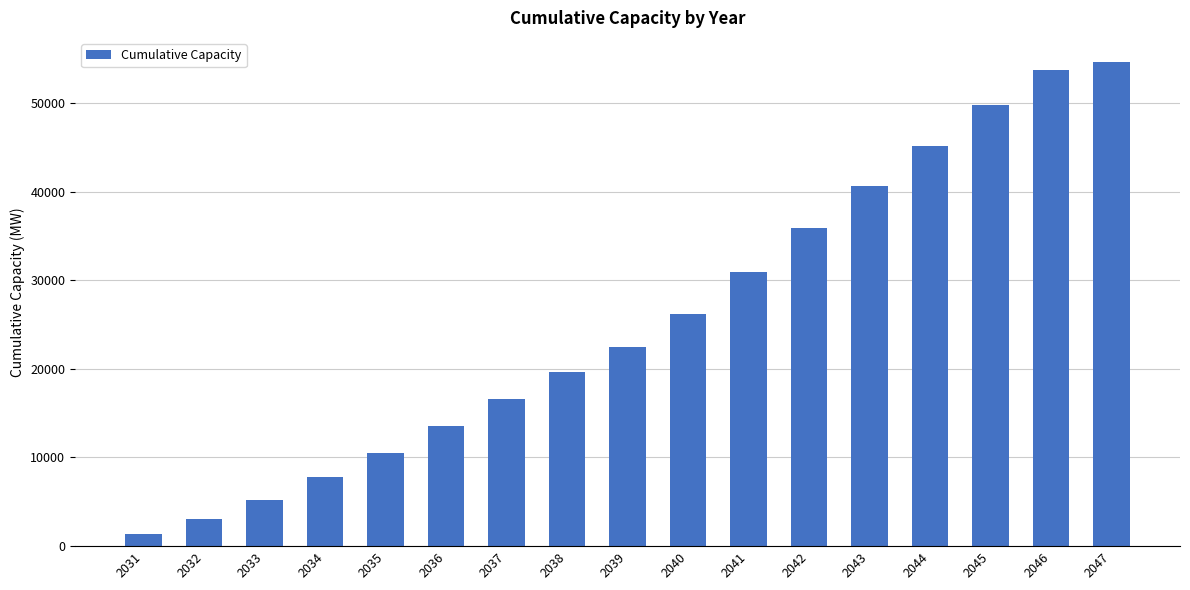

At which category does the chart reach its minimum across all series?

2031